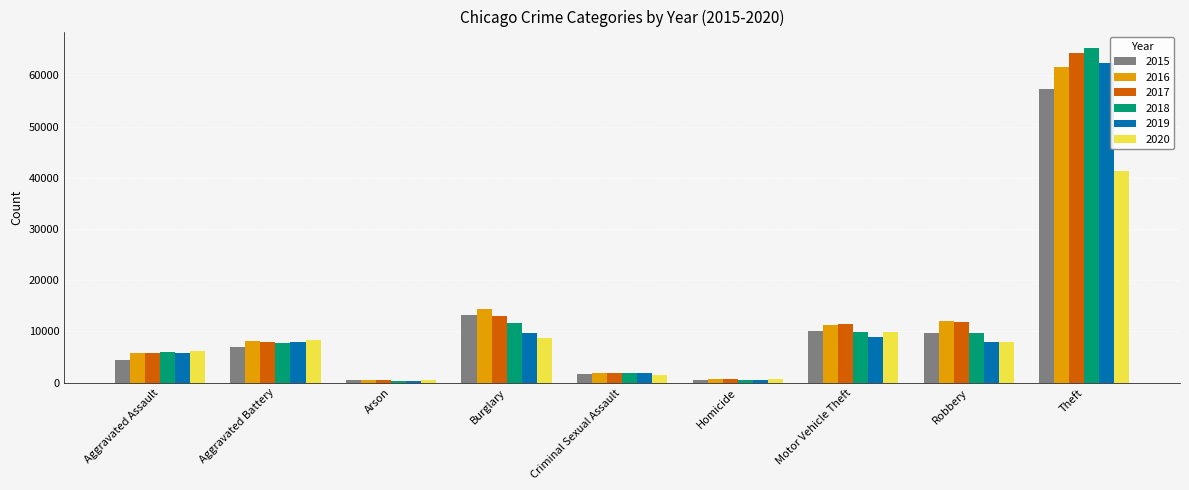

What position from the right is Burglary?

6